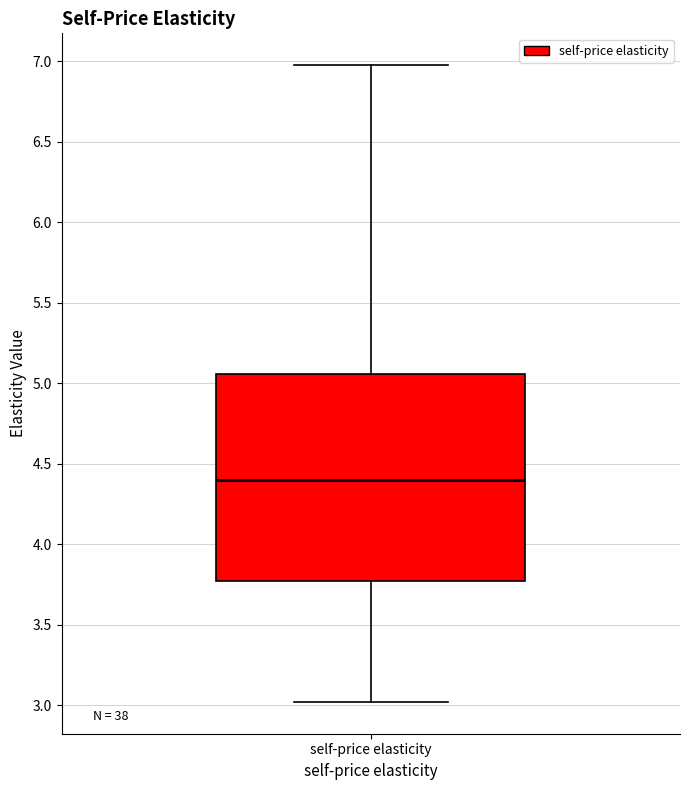

Transcribe this box plot: give where the median line is, the range the box spans, and where the two whiskers end, as read against the y-axis. The values are not printed on the chart, so give them approximately, as read against the axis.

median 4.40, box 3.75 to 5.05, whiskers 3.00 to 6.95